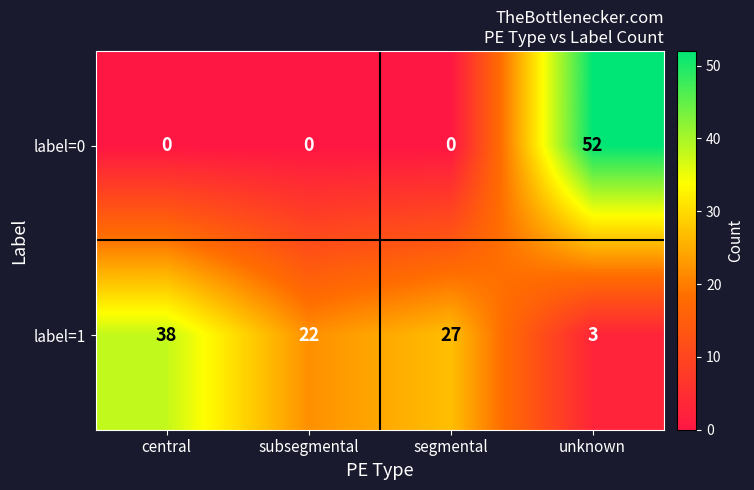

Which series has the widest spread of values?

label=0